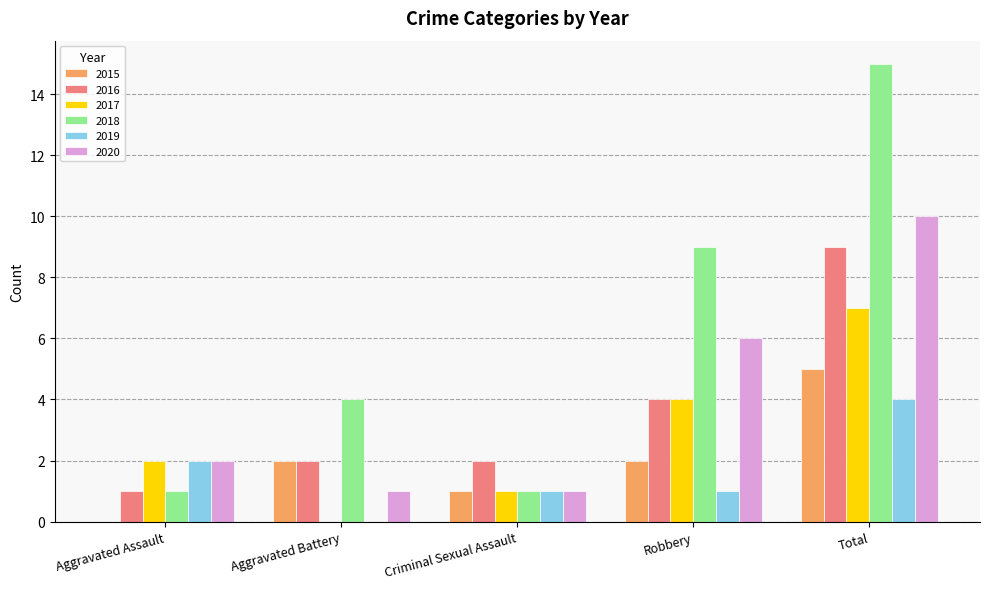

Are the bars horizontal?

No